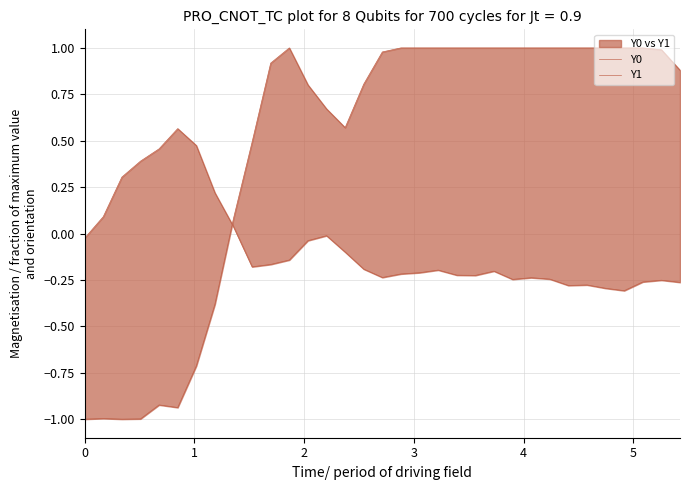

At which category does Y0 reach its first local peak?

1